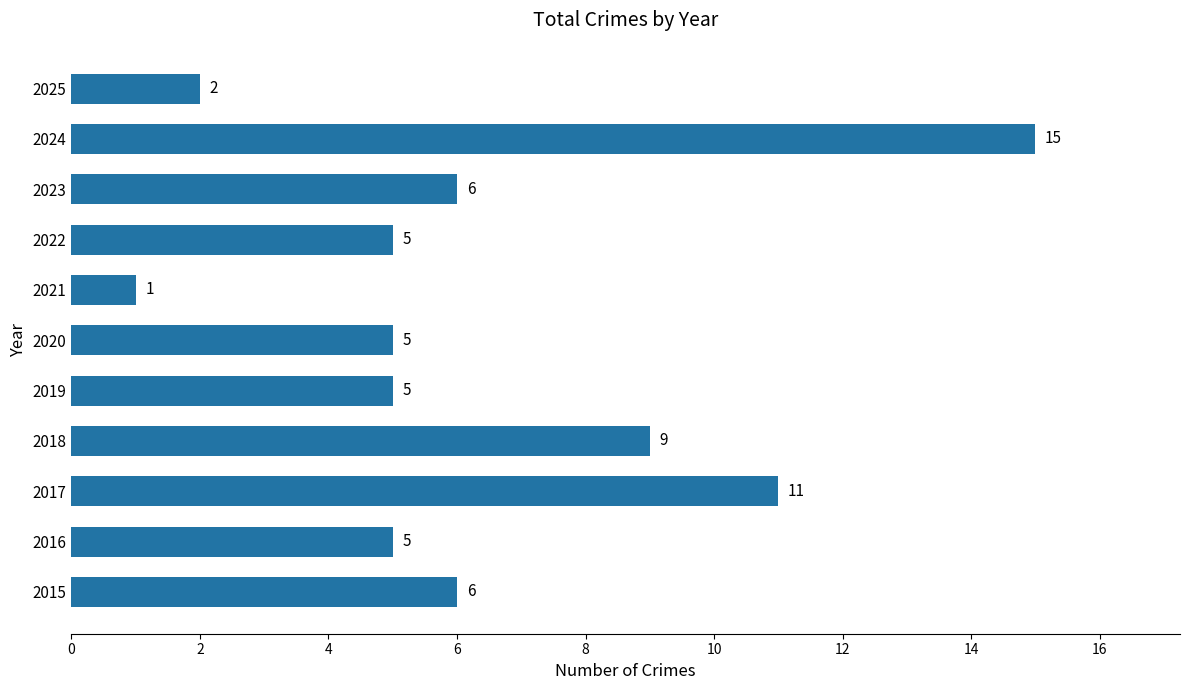

At which label is the value closest to 8?

2018